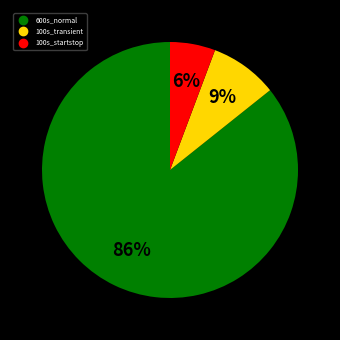

To the nearest percent, what is the average slice percentage?

33%